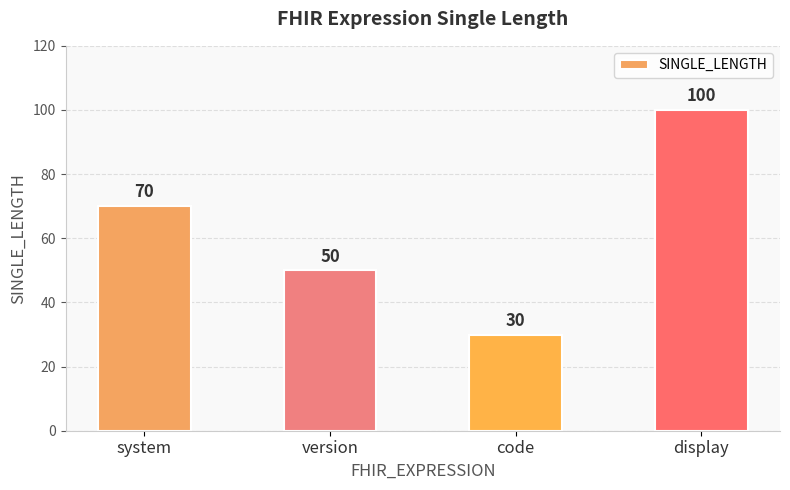

What is the difference between the values at system and code?

40